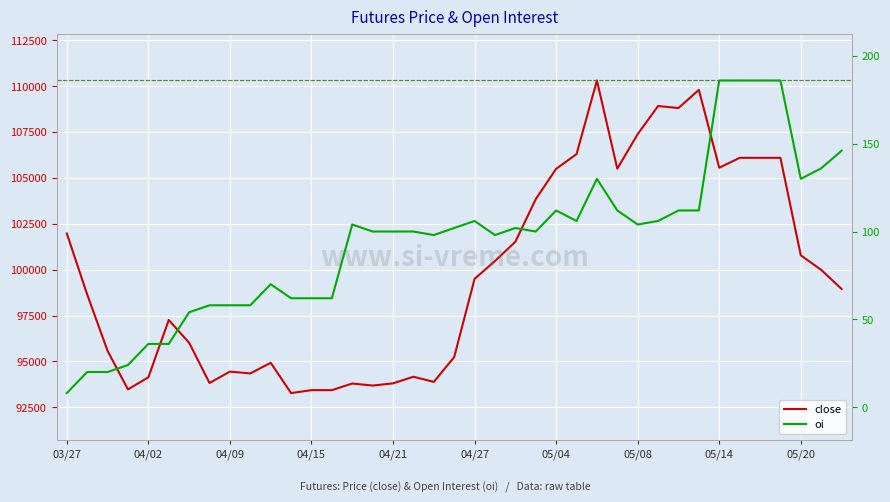

True or false: oi and close intersect in this chart.

False